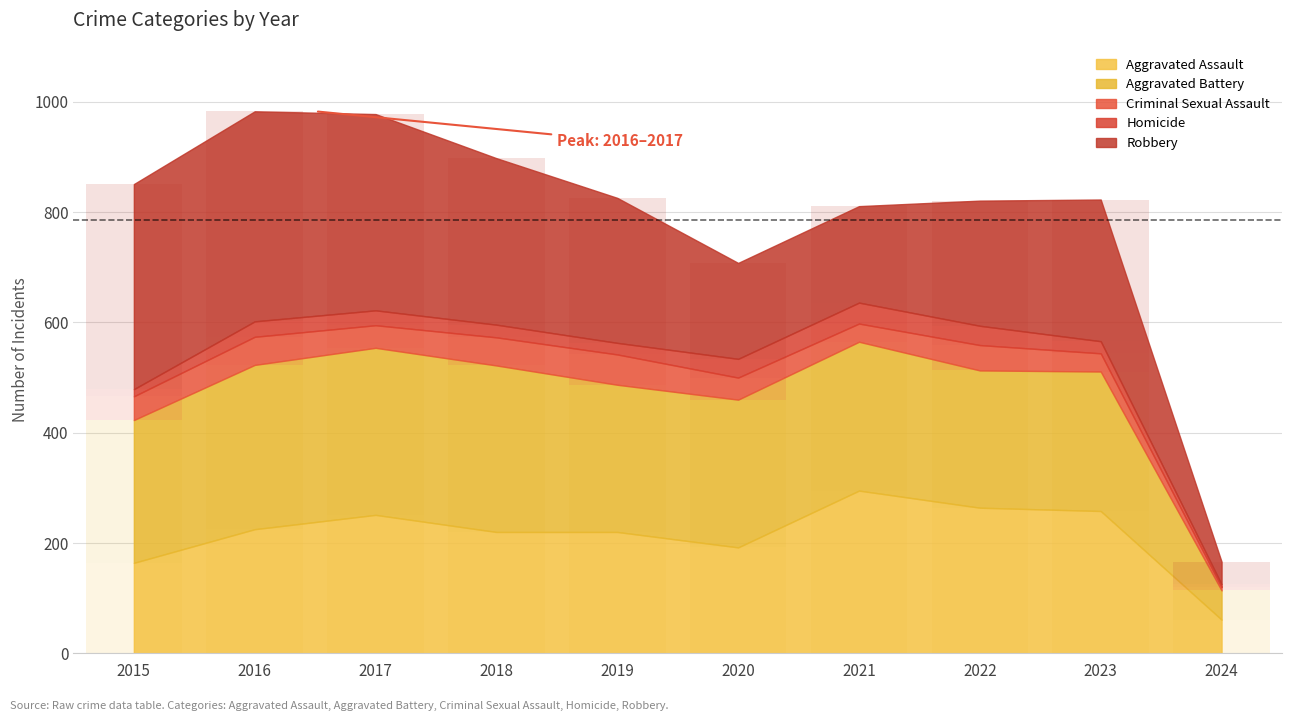

List the series in order of their peak value, lowest first.

Homicide, Criminal Sexual Assault, Aggravated Assault, Aggravated Battery, Robbery